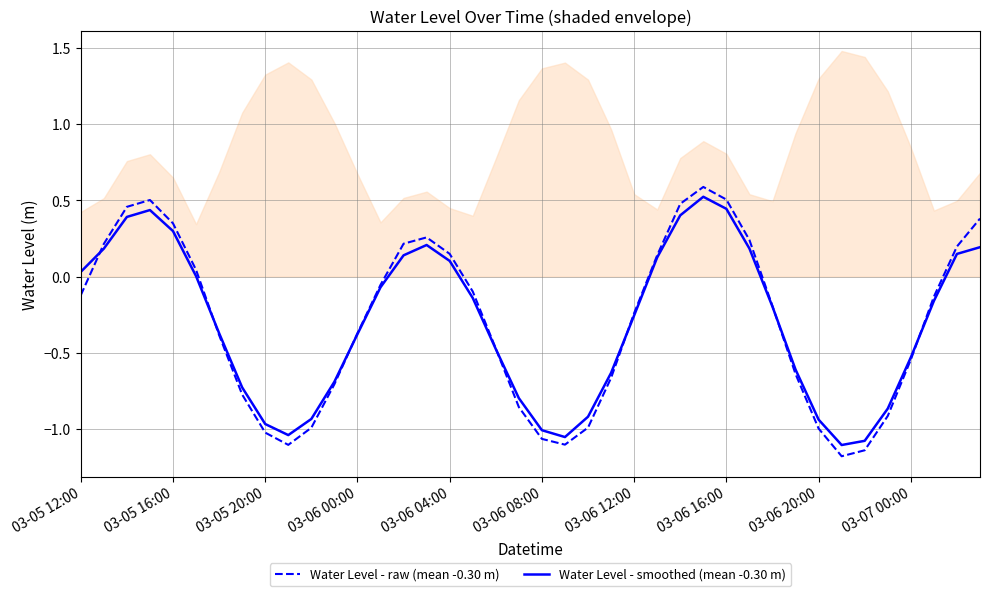

Is this an area chart (filled region under the line)?

No